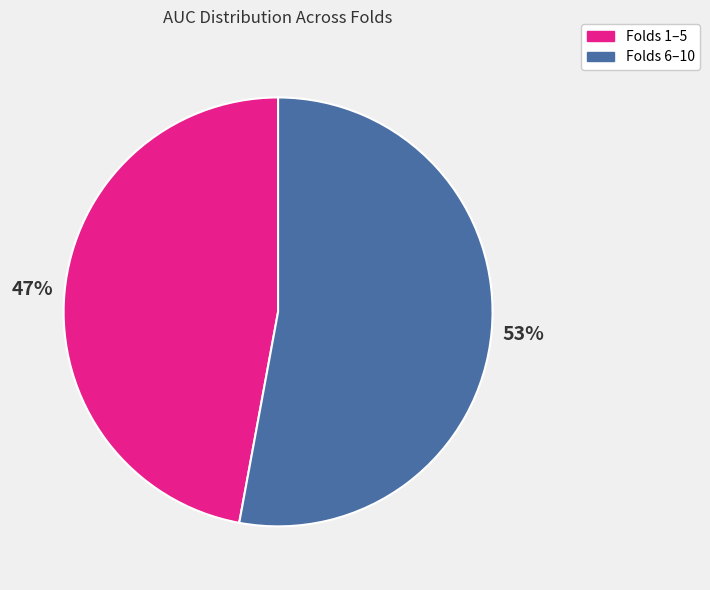

How many segments does this pie chart have?

2